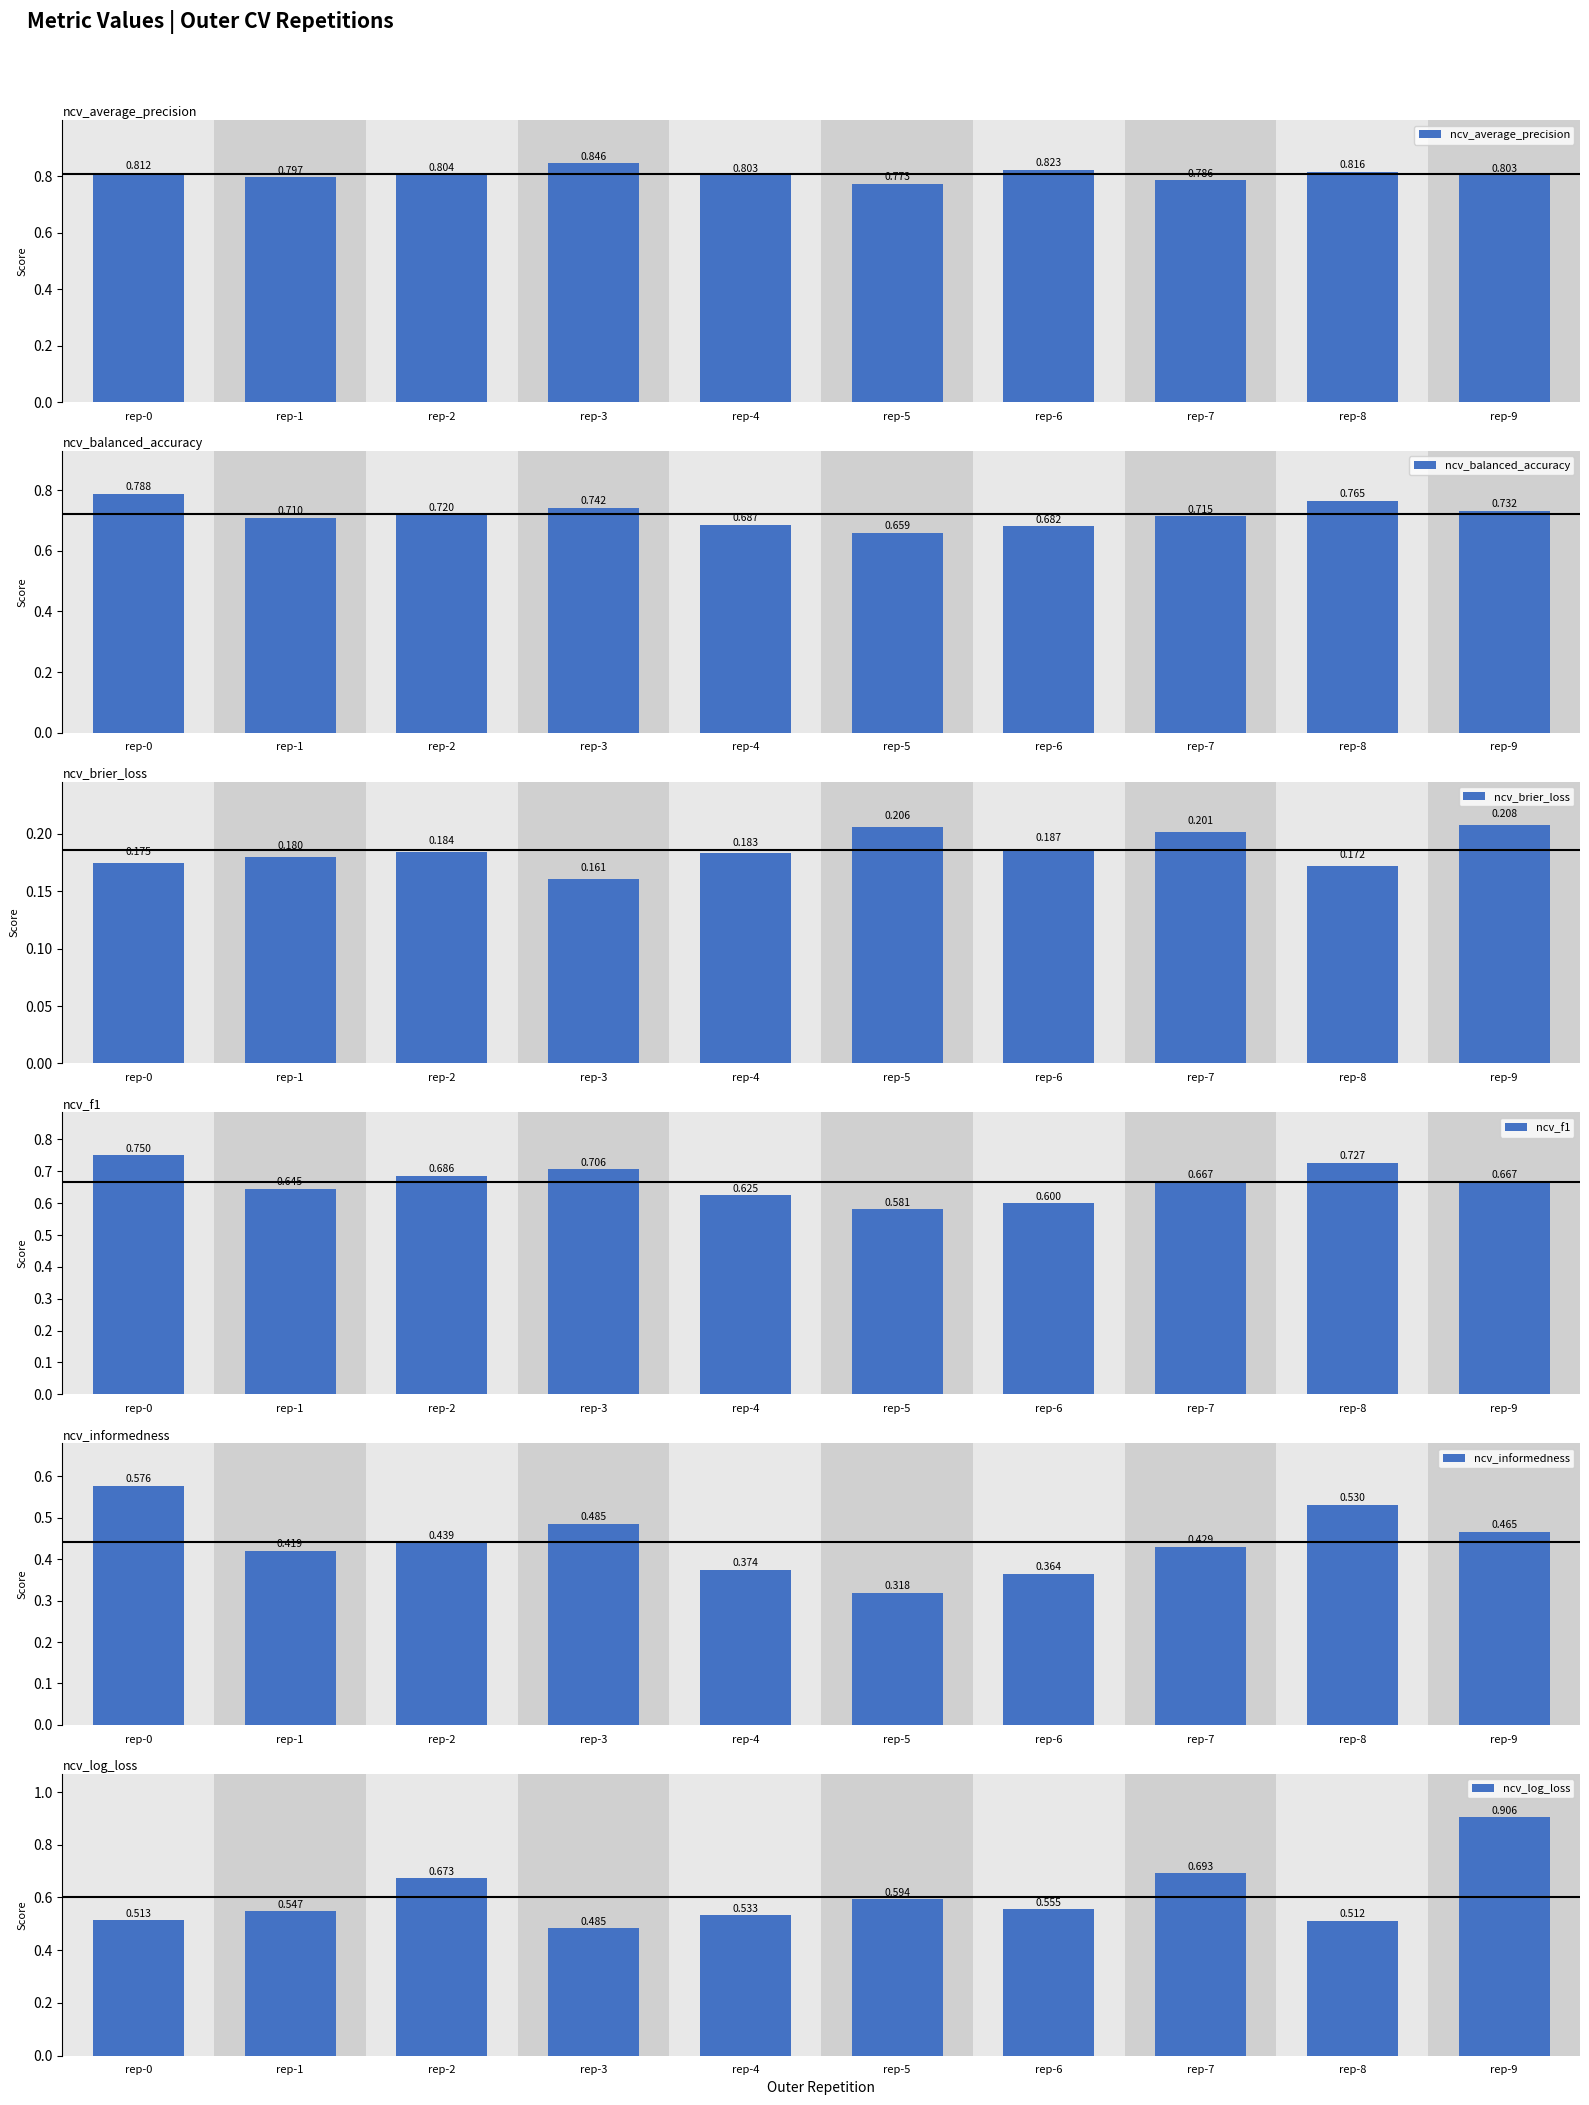

Reading left to right, extract all data points from this chart.

ncv_average_precision: rep-0=0.8	rep-1=0.8	rep-2=0.8	rep-3=0.8	rep-4=0.8	rep-5=0.8	rep-6=0.8	rep-7=0.8	rep-8=0.8	rep-9=0.8
ncv_balanced_accuracy: rep-0=0.8	rep-1=0.7	rep-2=0.7	rep-3=0.7	rep-4=0.7	rep-5=0.7	rep-6=0.7	rep-7=0.7	rep-8=0.8	rep-9=0.7
ncv_brier_loss: rep-0=0.2	rep-1=0.2	rep-2=0.2	rep-3=0.2	rep-4=0.2	rep-5=0.2	rep-6=0.2	rep-7=0.2	rep-8=0.2	rep-9=0.2
ncv_f1: rep-0=0.8	rep-1=0.6	rep-2=0.7	rep-3=0.7	rep-4=0.6	rep-5=0.6	rep-6=0.6	rep-7=0.7	rep-8=0.7	rep-9=0.7
ncv_informedness: rep-0=0.6	rep-1=0.4	rep-2=0.4	rep-3=0.5	rep-4=0.4	rep-5=0.3	rep-6=0.4	rep-7=0.4	rep-8=0.5	rep-9=0.5
ncv_log_loss: rep-0=0.5	rep-1=0.5	rep-2=0.7	rep-3=0.5	rep-4=0.5	rep-5=0.6	rep-6=0.6	rep-7=0.7	rep-8=0.5	rep-9=0.9